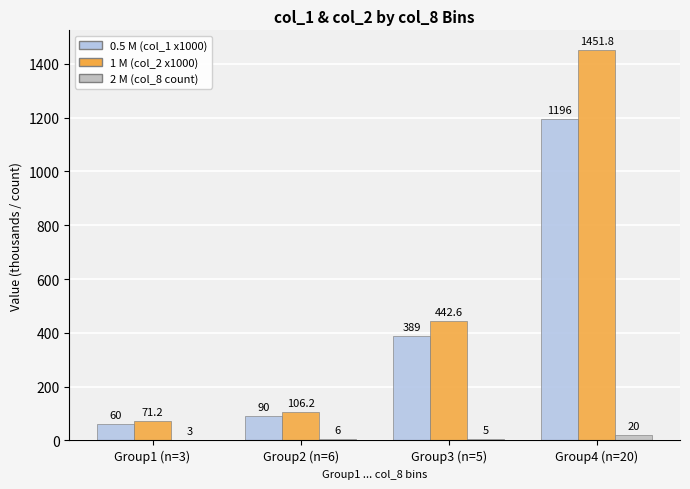

What is the sum of all 0.5 M (col_1 x1000) values?

1735.0